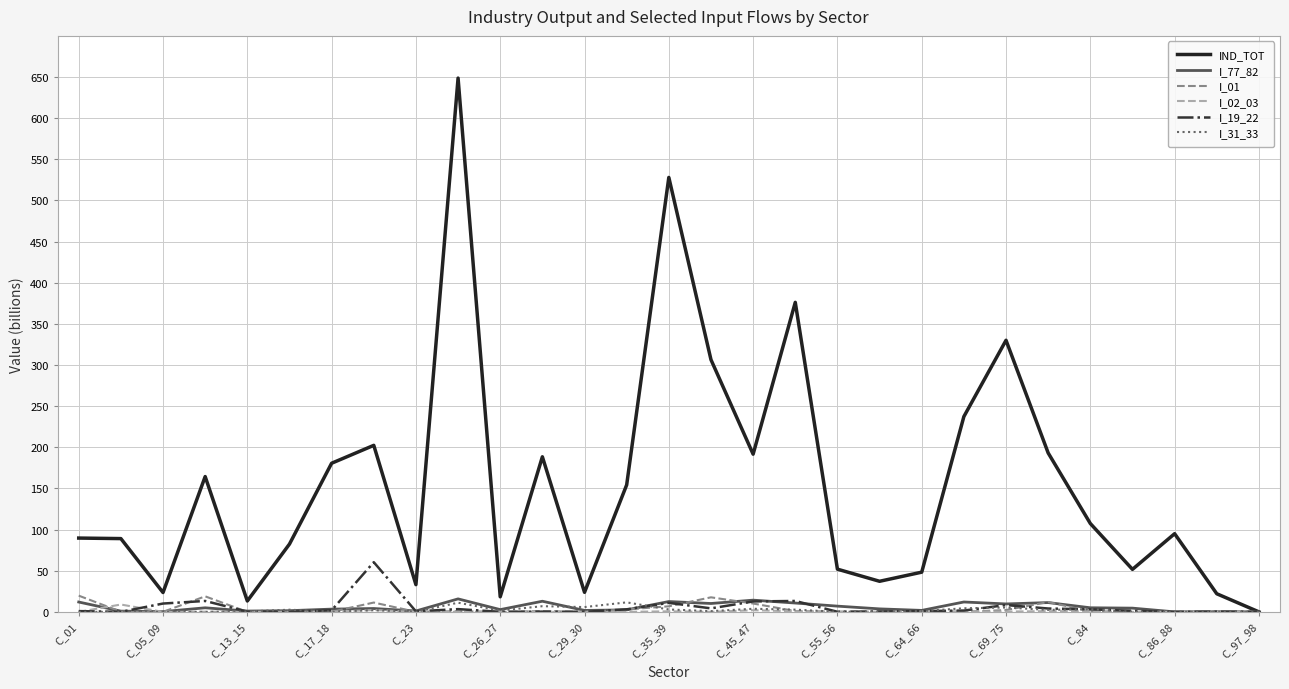

Which series has the widest spread of values?

IND_TOT